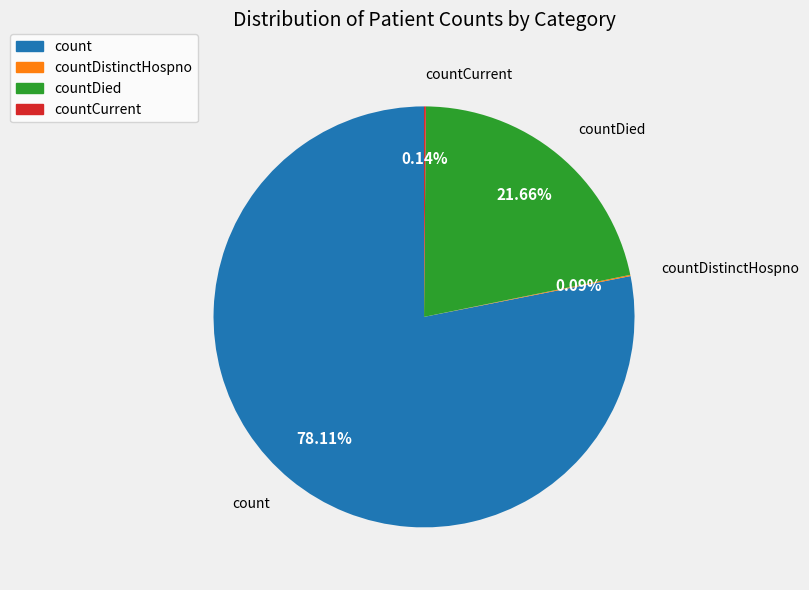

Does any single category account for the majority?

Yes